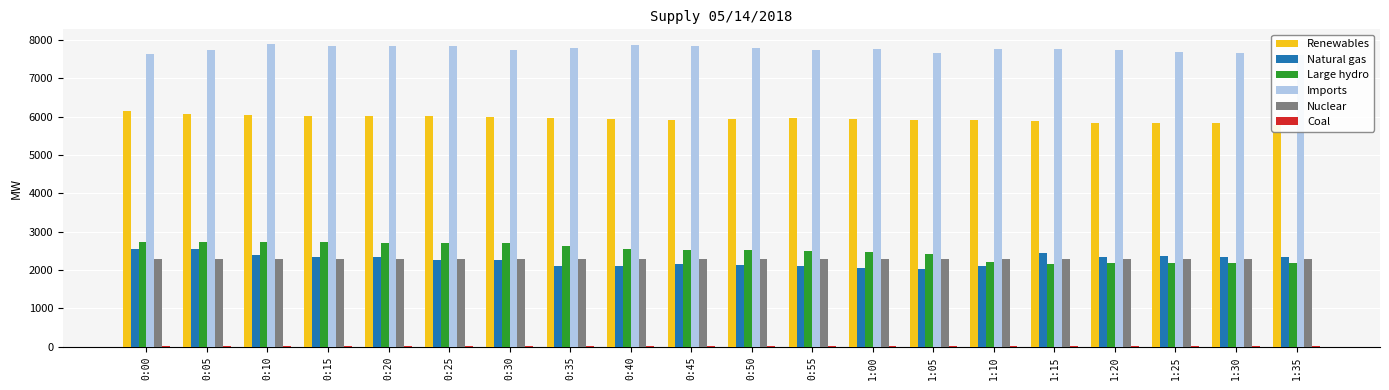

What are all the series names shown in the legend?

Renewables, Natural gas, Large hydro, Imports, Nuclear, Coal